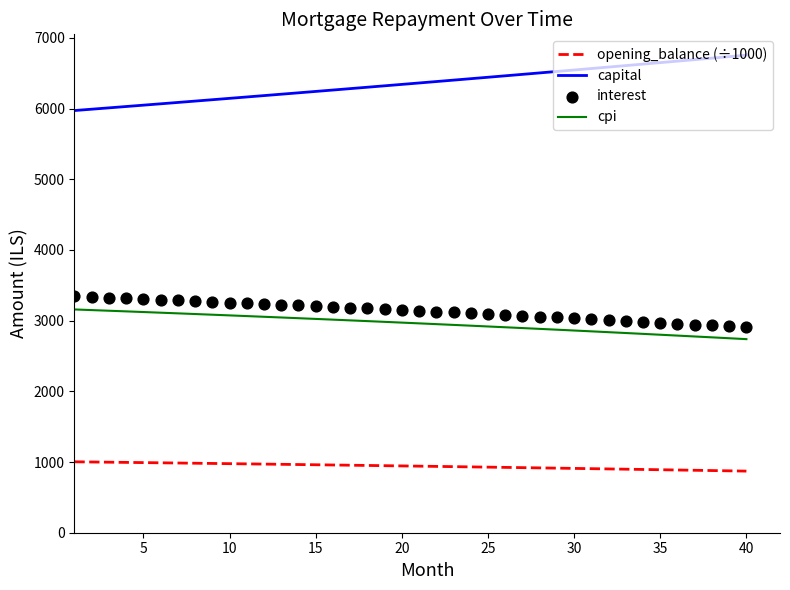

Which series has the largest Y range (max minus min)?

capital